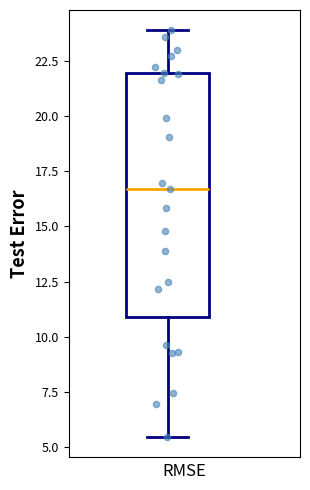

Transcribe this box plot: give where the median line is, the range the box spans, and where the two whiskers end, as read against the y-axis. The values are not printed on the chart, so give them approximately, as read against the axis.

median 16.5, box 11.0 to 22.0, whiskers 5.5 to 24.0